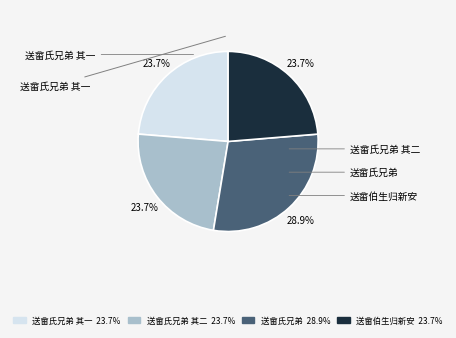

To the nearest percent, what is the average slice percentage?

25%